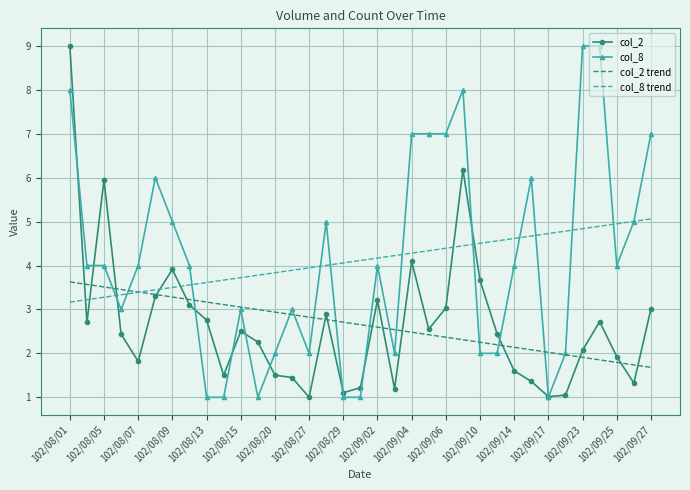

Which series ends up on top after the final intersection of col_2 and col_8 trend?

col_8 trend